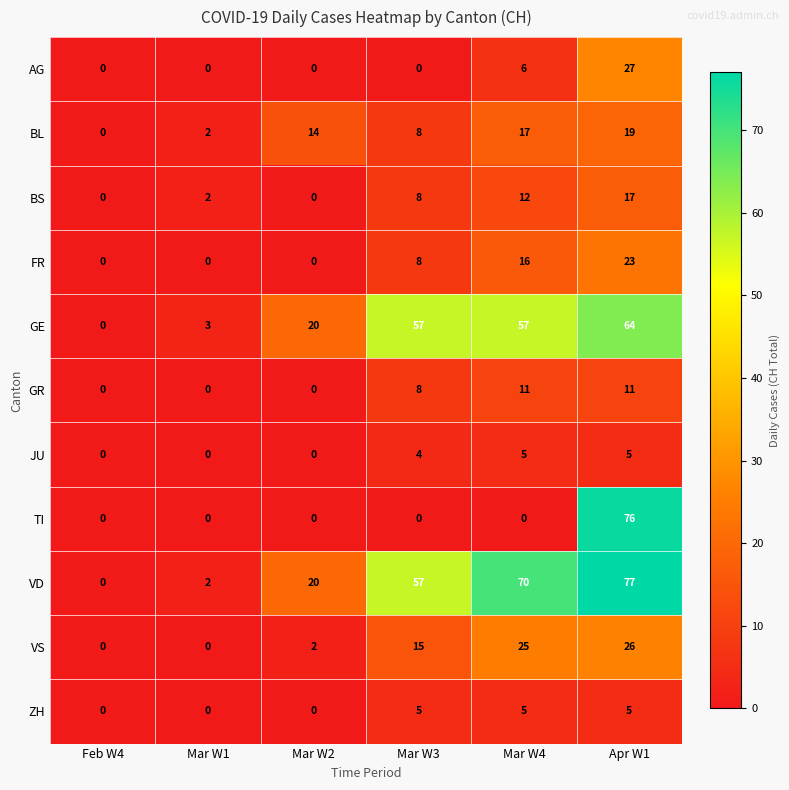

Which category has the highest value in the VD series?

Apr W1